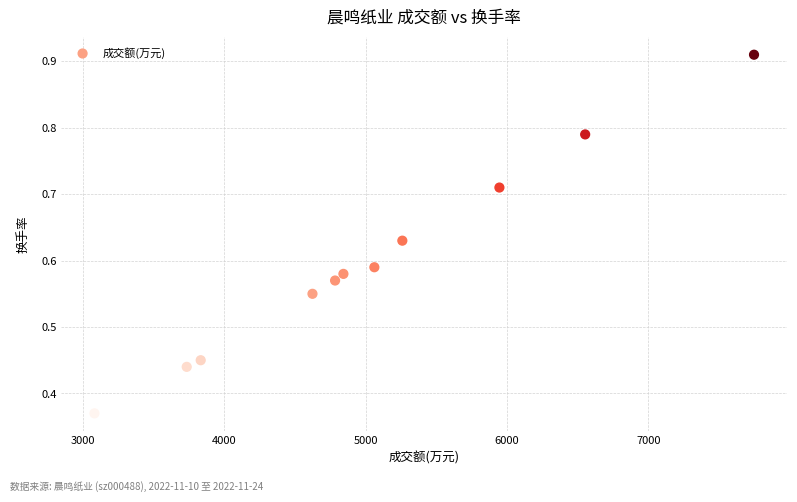

What is the average X value?

5041.8